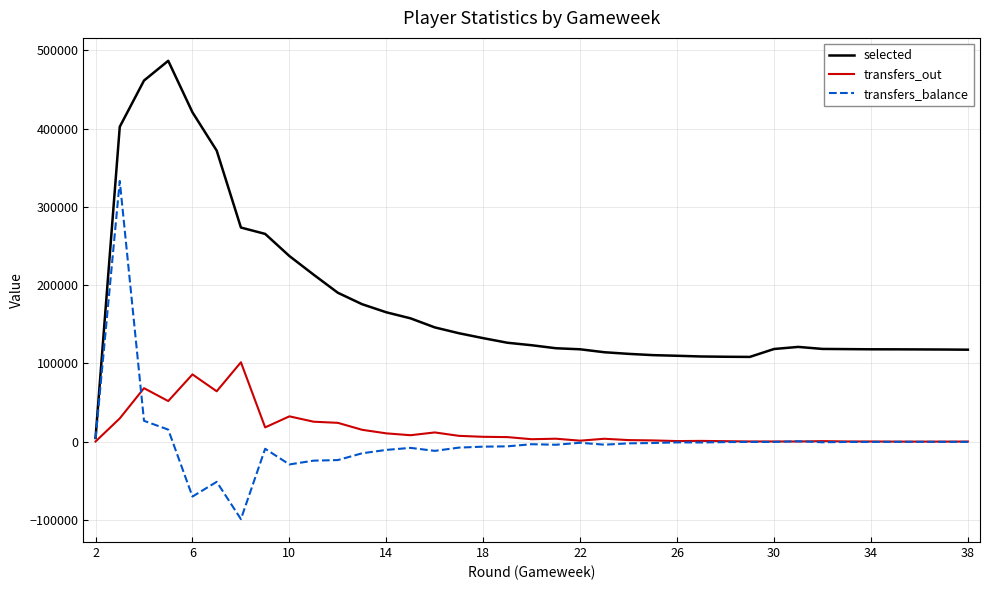

What is the greatest value displayed?

486463